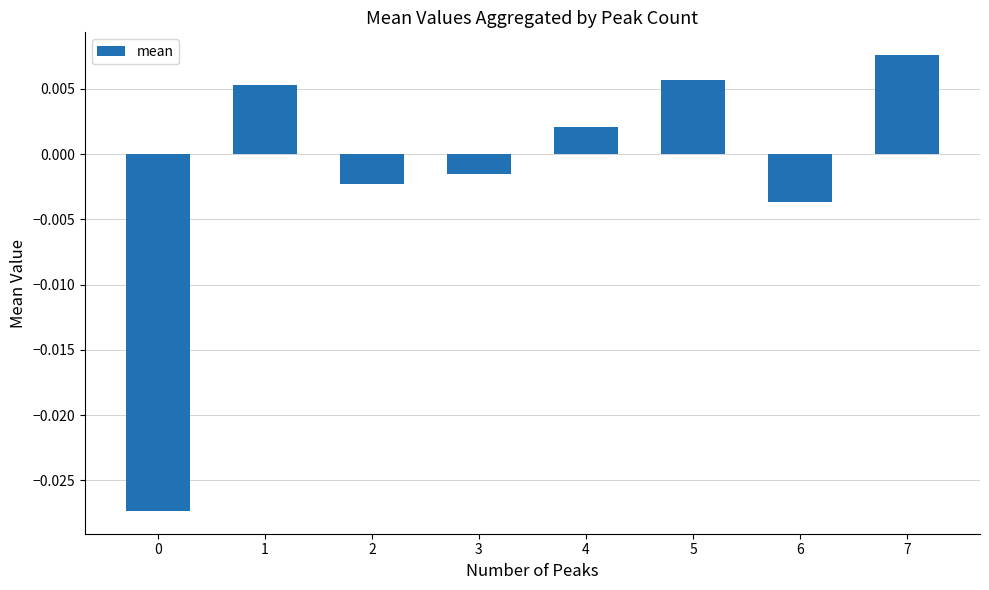

Which label corresponds to the largest value in the chart?

7